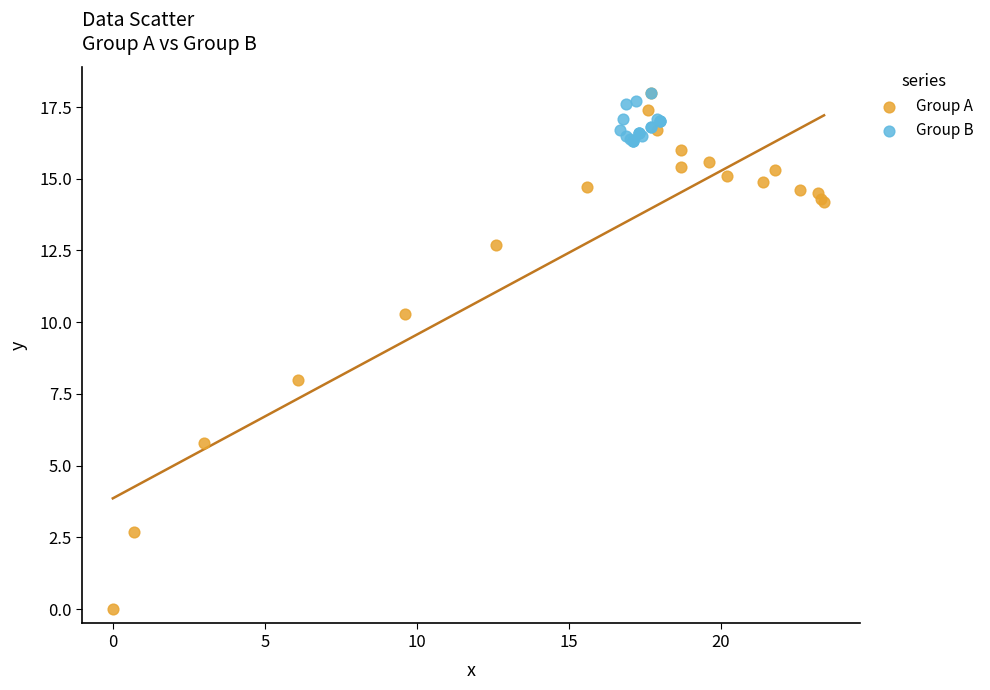

Which series reaches the minimum Y coordinate?

Group A